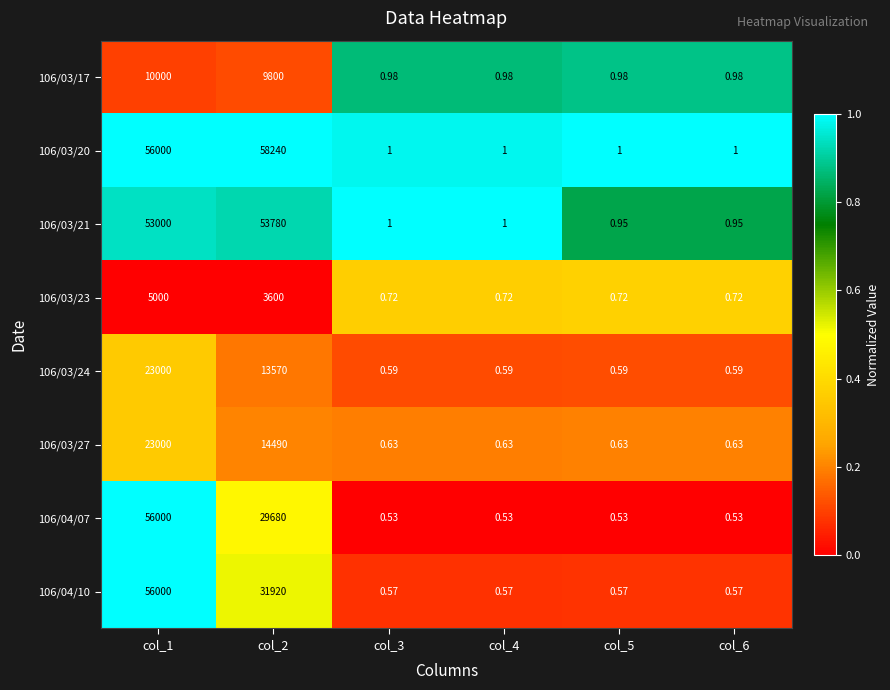

Is the value of 106/03/21 at col_2 greater than the value of 106/04/07 at col_5?

Yes